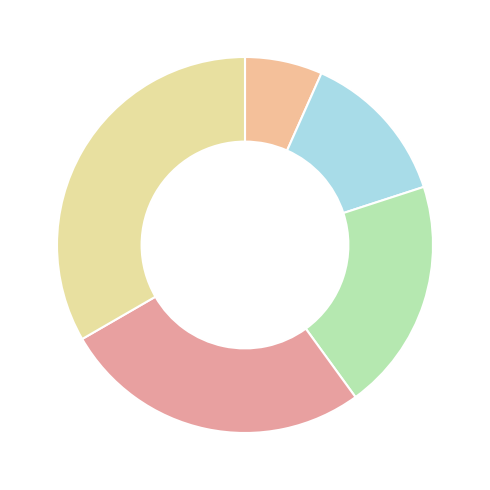

How many segments does this pie chart have?

5